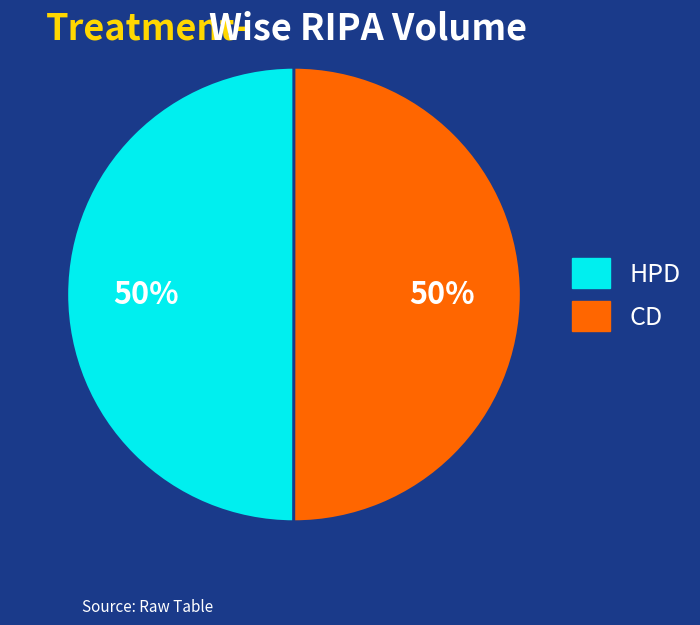

To the nearest percent, what is the average slice percentage?

50%